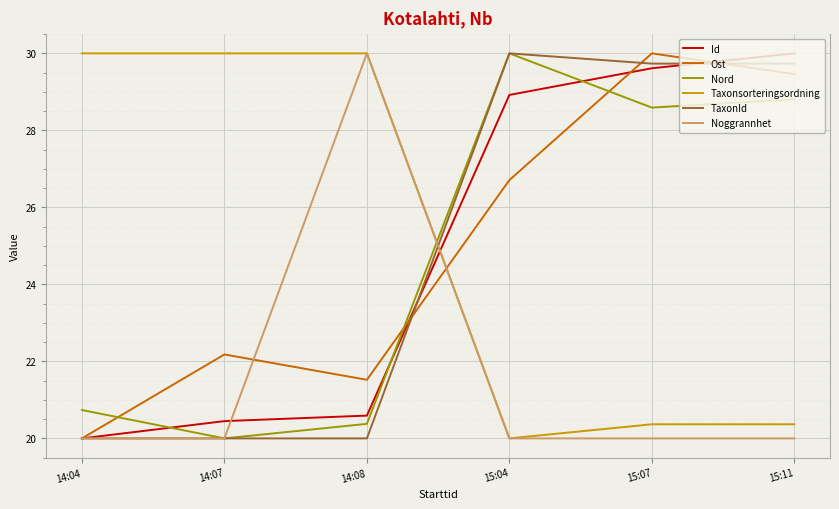

Is this an area chart (filled region under the line)?

No